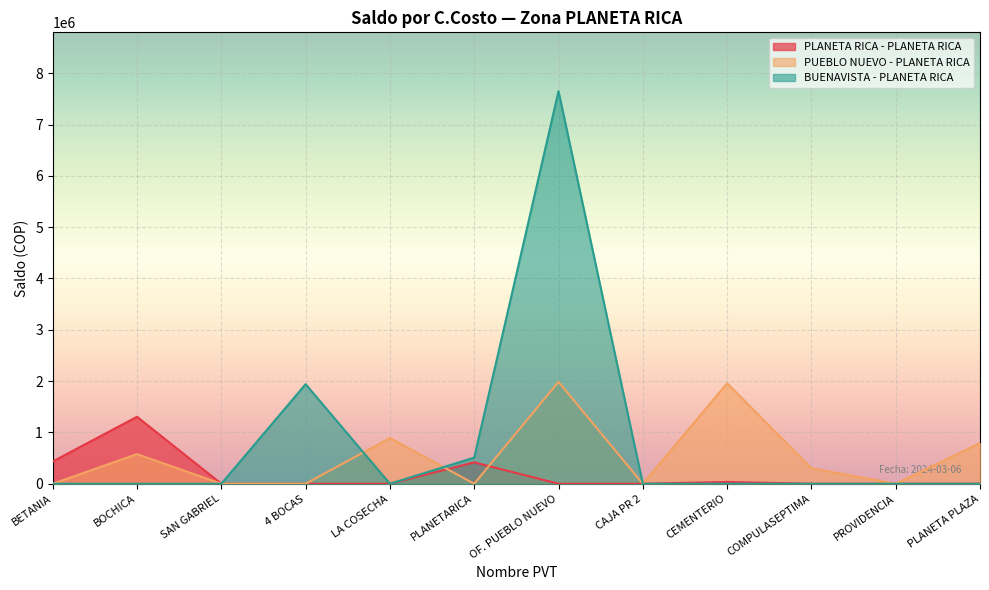

What is the maximum value shown in the chart?

7649289.8